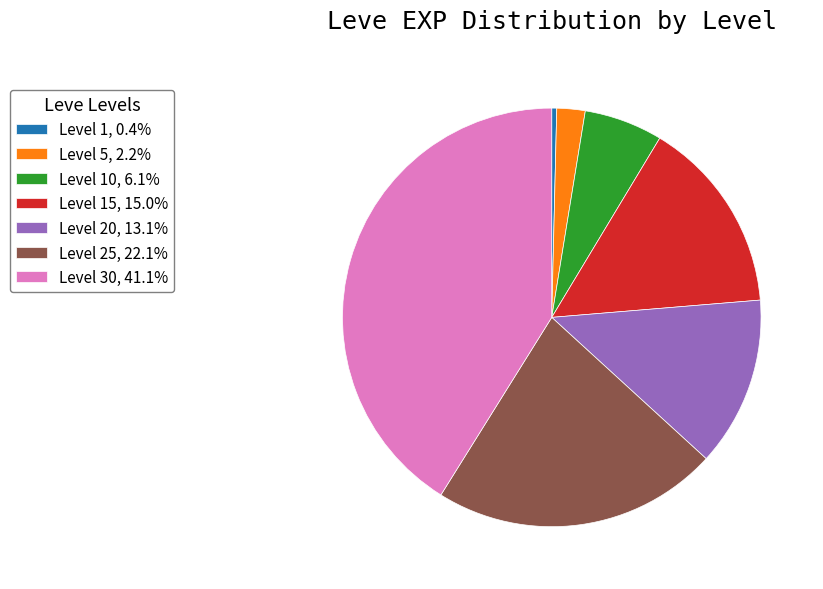

Is Level 20, 13.1% the majority of the pie?

No